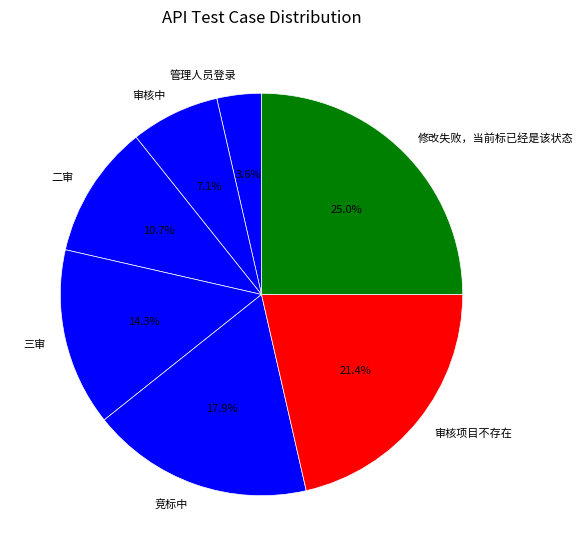

Which slice is the smallest?

管理人员登录